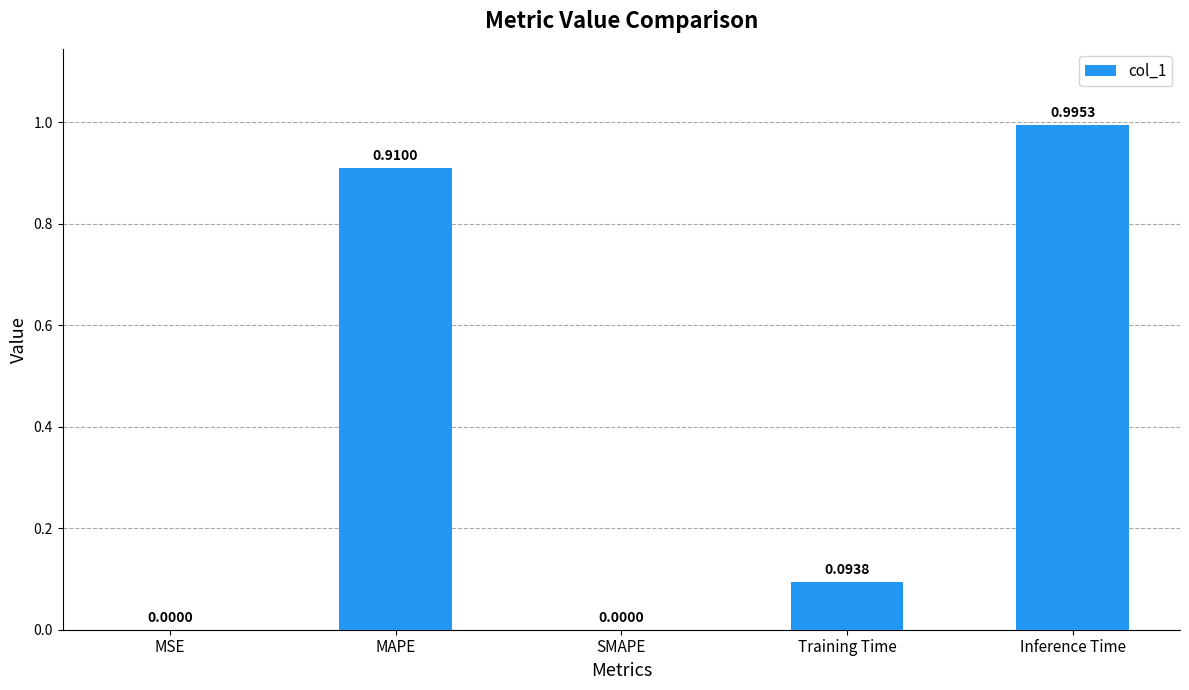

What is the change in value from MAPE to SMAPE?

-0.9